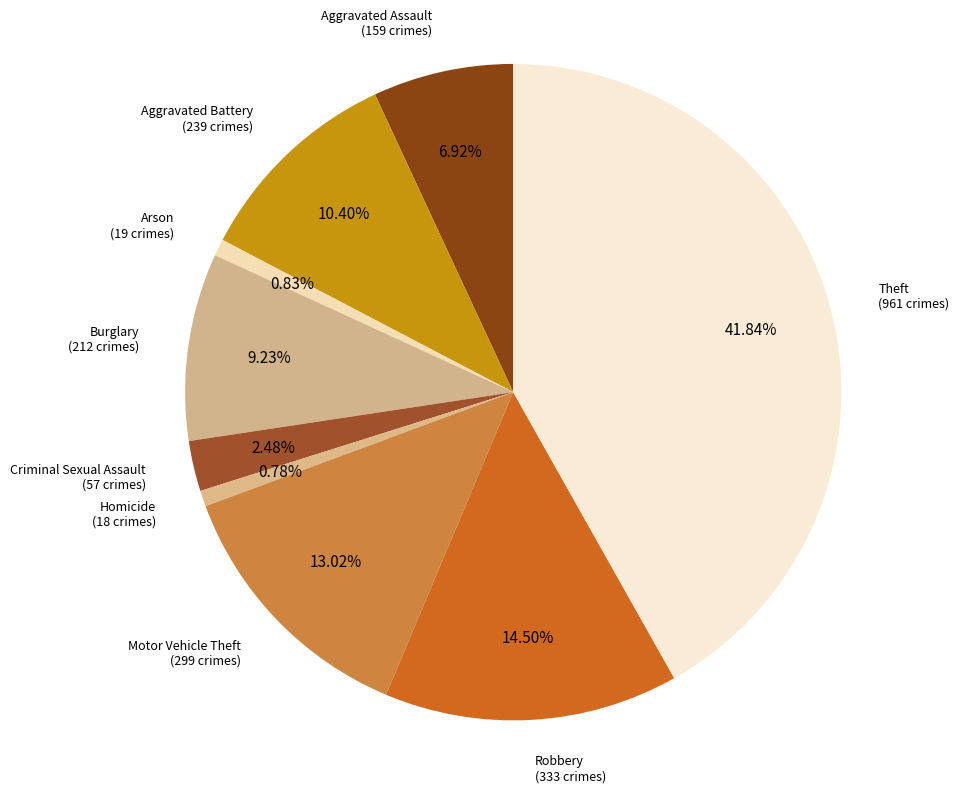

Is there any slice that represents more than half of the pie?

No